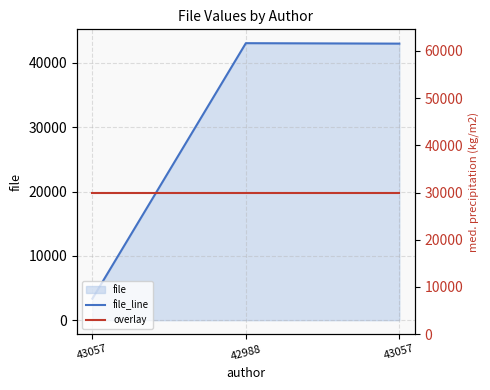

What is the approximate value of file_line at 43057?

3341.0